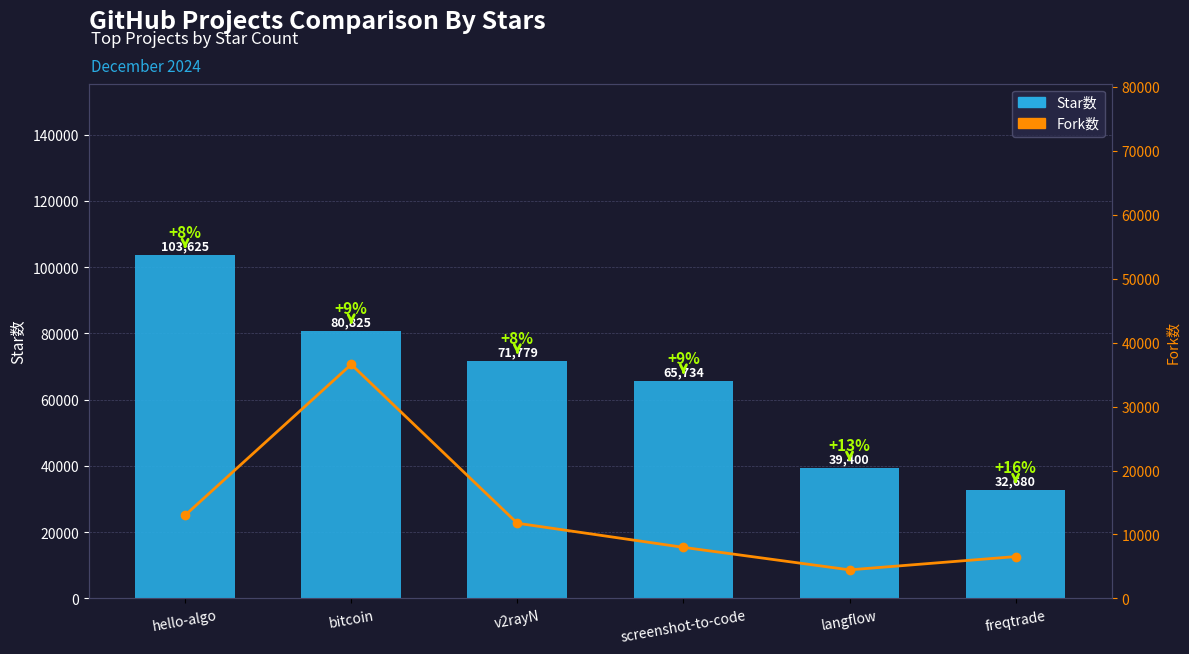

Reading right to left, extract all data points from this chart.

Star数: freqtrade=32680	langflow=39400	screenshot-to-code=65734	v2rayN=71779	bitcoin=80825	hello-algo=103625
Fork数: freqtrade=6546	langflow=4473	screenshot-to-code=7992	v2rayN=11762	bitcoin=36593	hello-algo=13010